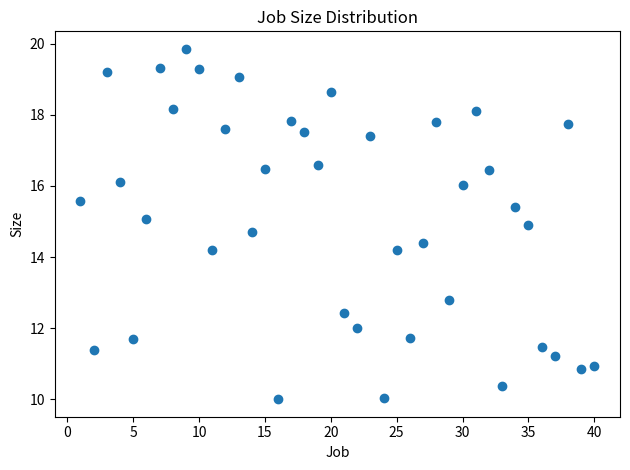

What is the range of Y values (max minus min)?

9.9